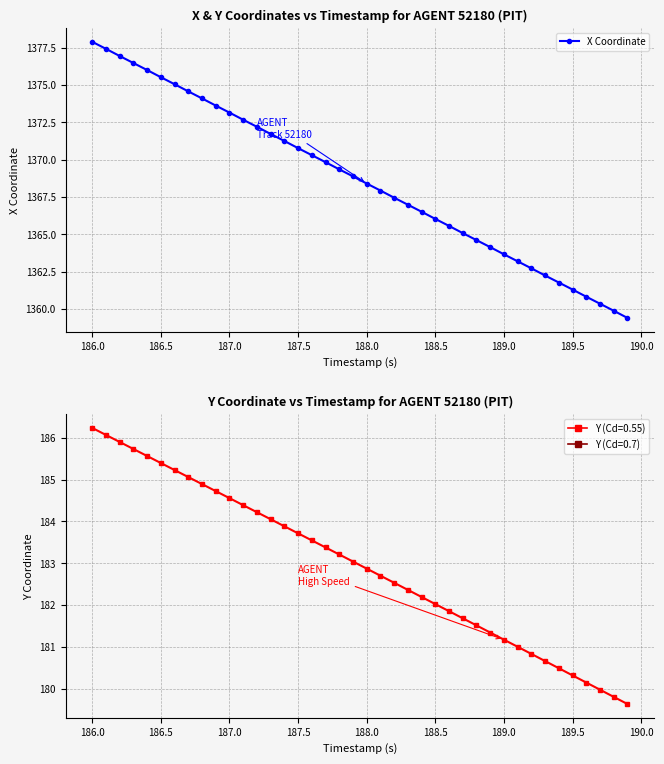

Reading right to left, transcribe all the data shown in this chart.

X Coordinate: 1359.4	1359.9	1360.3	1360.8	1361.3	1361.8	1362.2	1362.7	1363.2	1363.7	1364.1	1364.6	1365.1	1365.6	1366.0	1366.5	1367.0	1367.5	1367.9	1368.4	1368.9	1369.3	1369.8	1370.3	1370.8	1371.2	1371.7	1372.2	1372.7	1373.2	1373.6	1374.1	1374.6	1375.0	1375.5	1376.0	1376.5	1376.9	1377.4	1377.9
Y Coordinate: 179.6	179.8	180.0	180.1	180.3	180.5	180.7	180.8	181.0	181.2	181.3	181.5	181.7	181.9	182.0	182.2	182.4	182.5	182.7	182.9	183.0	183.2	183.4	183.5	183.7	183.9	184.1	184.2	184.4	184.6	184.7	184.9	185.1	185.2	185.4	185.6	185.7	185.9	186.1	186.2